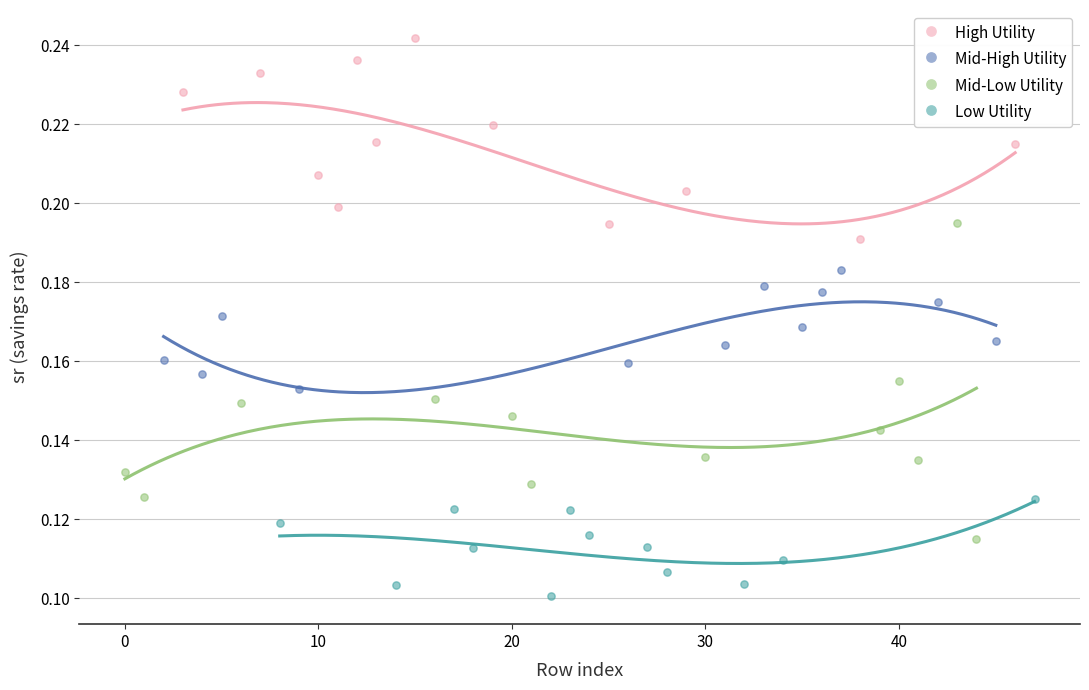

What are all the series names shown in the legend?

High Utility, Mid-High Utility, Mid-Low Utility, Low Utility